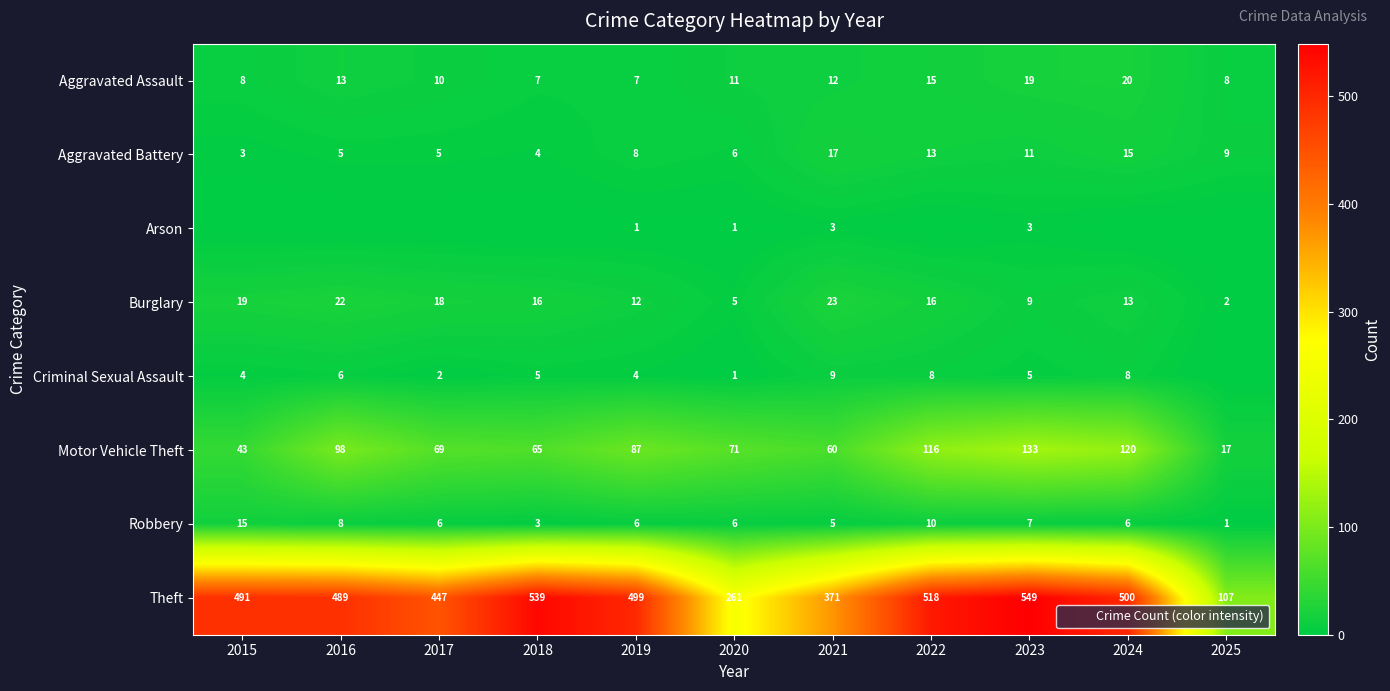

How many values in the Motor Vehicle Theft series are below 71?

5